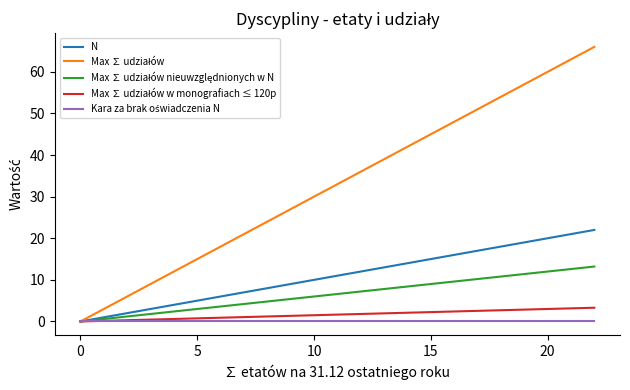

What is the sum of all N values?

22.0